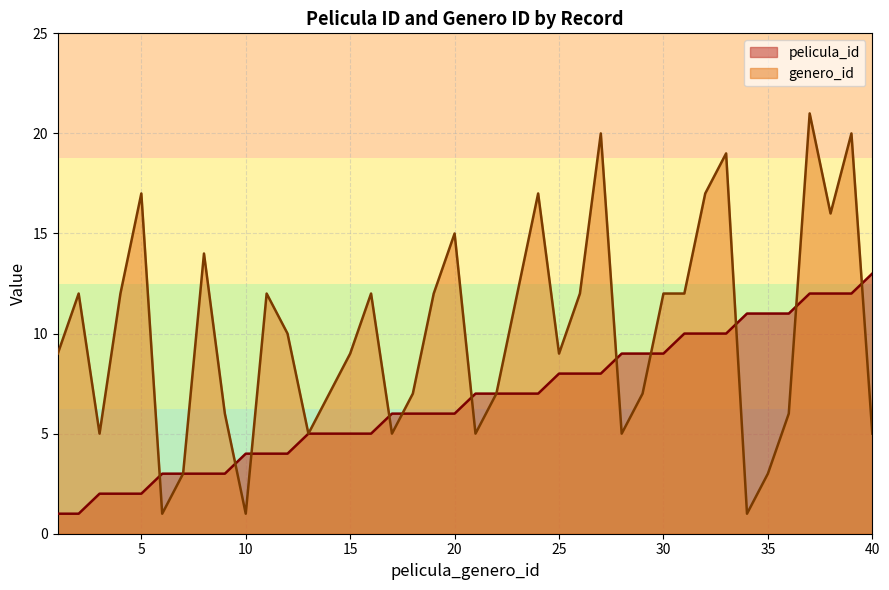

Which series has the largest total across all categories?

genero_id